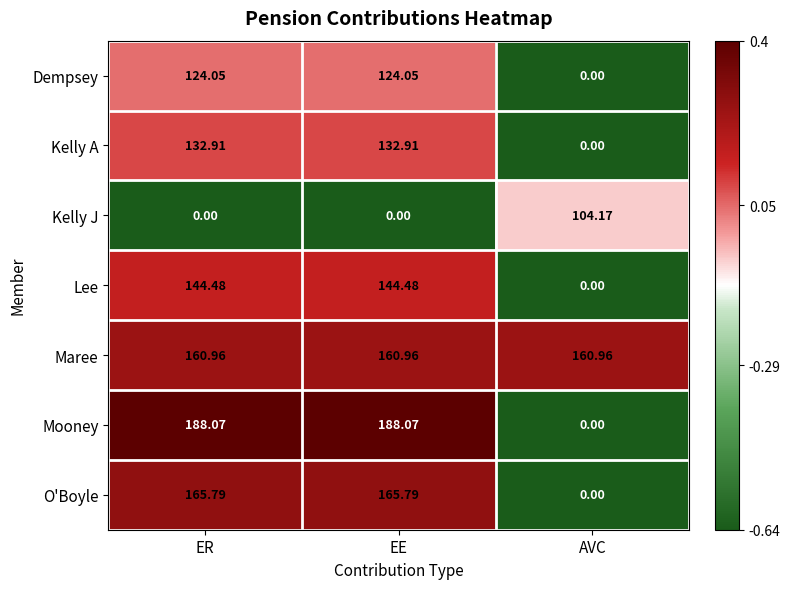

What is the spread (max minus min) of values at ER?

188.1